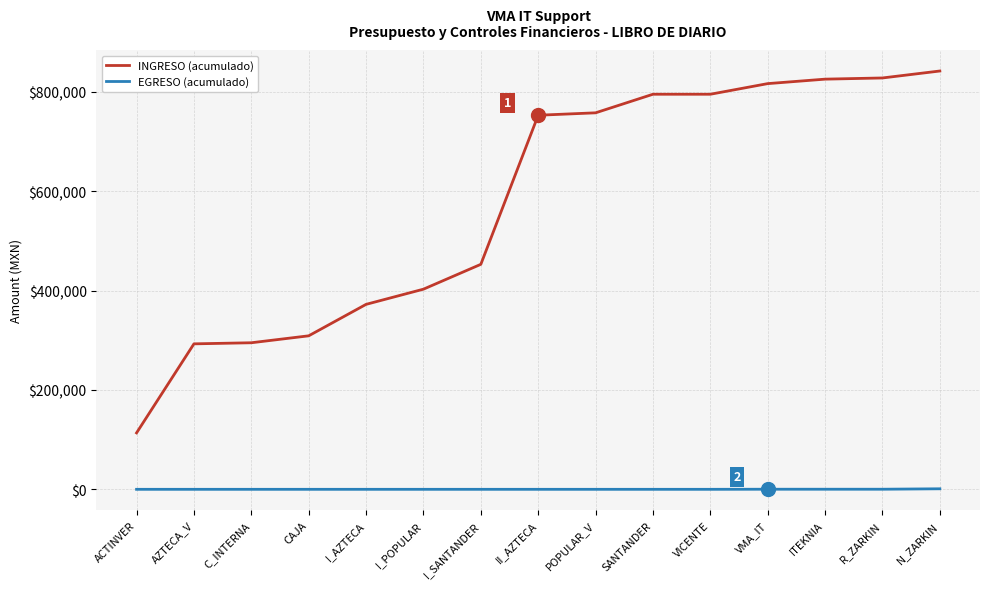

Is this an area chart (filled region under the line)?

No